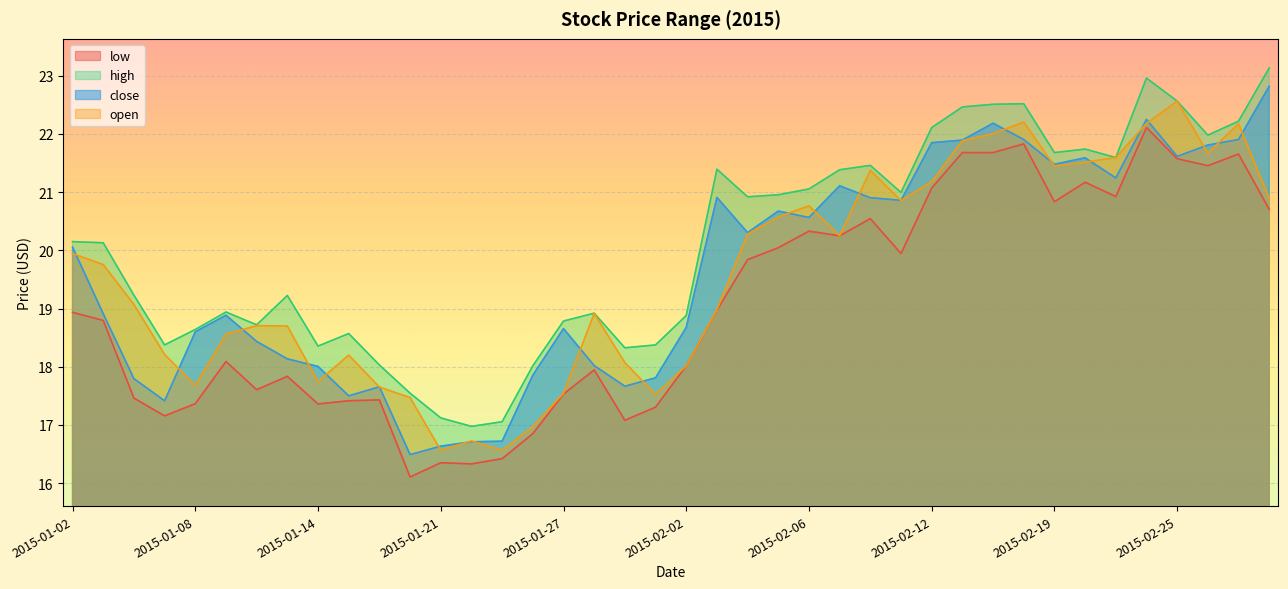

Where is low nearest to the value 19?

2015-02-03